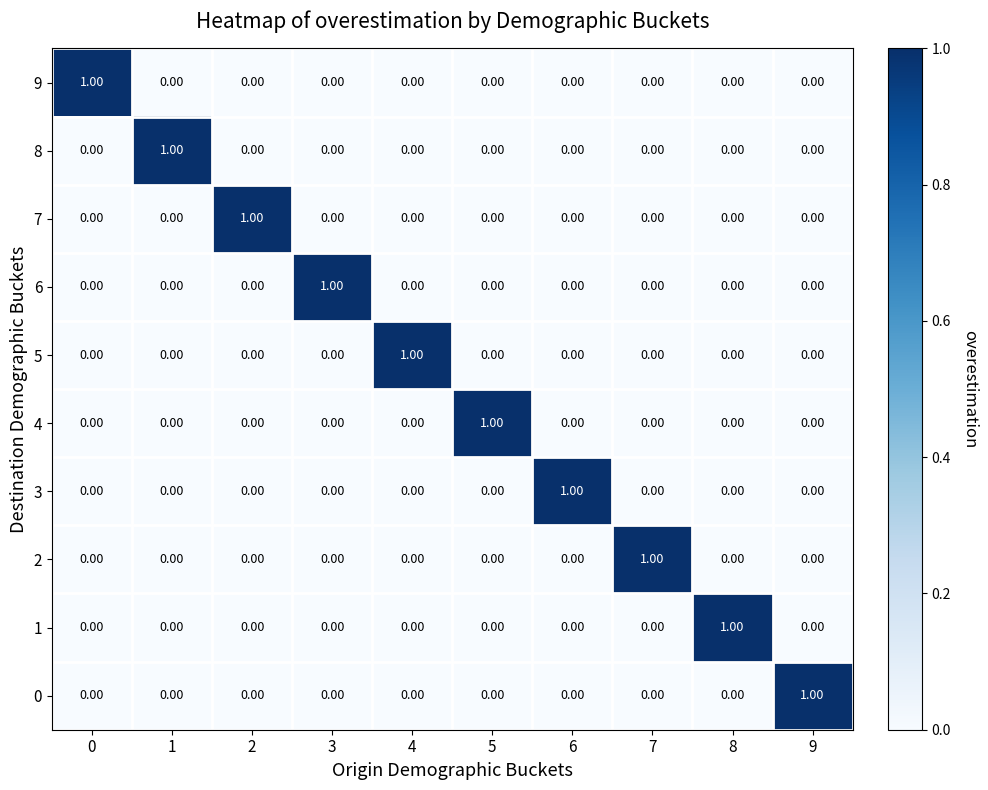

At how many categories does at least one series exceed 0?

10